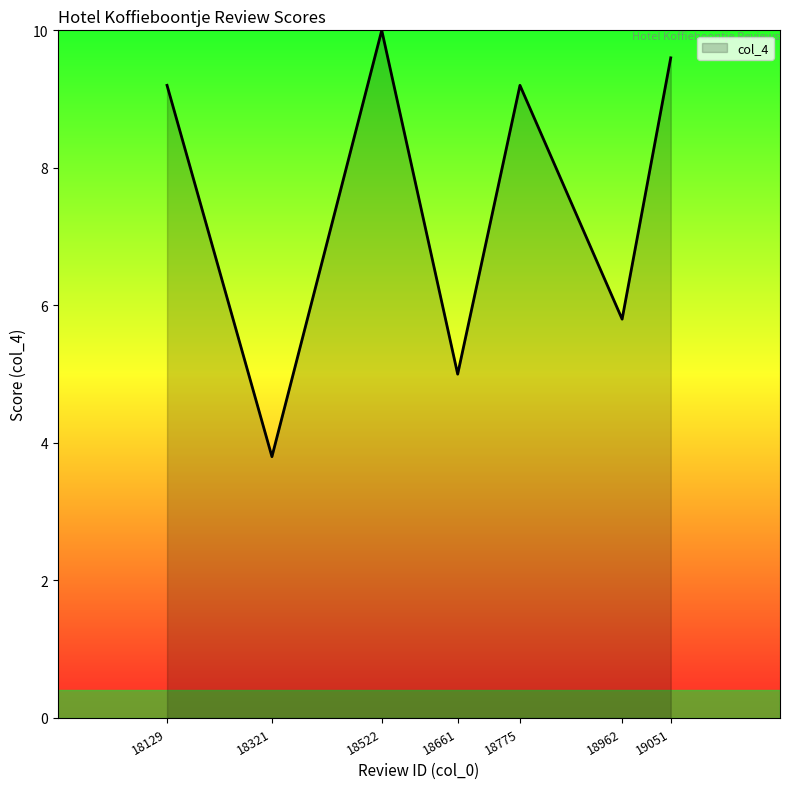

What is the maximum value shown in the chart?

10.0